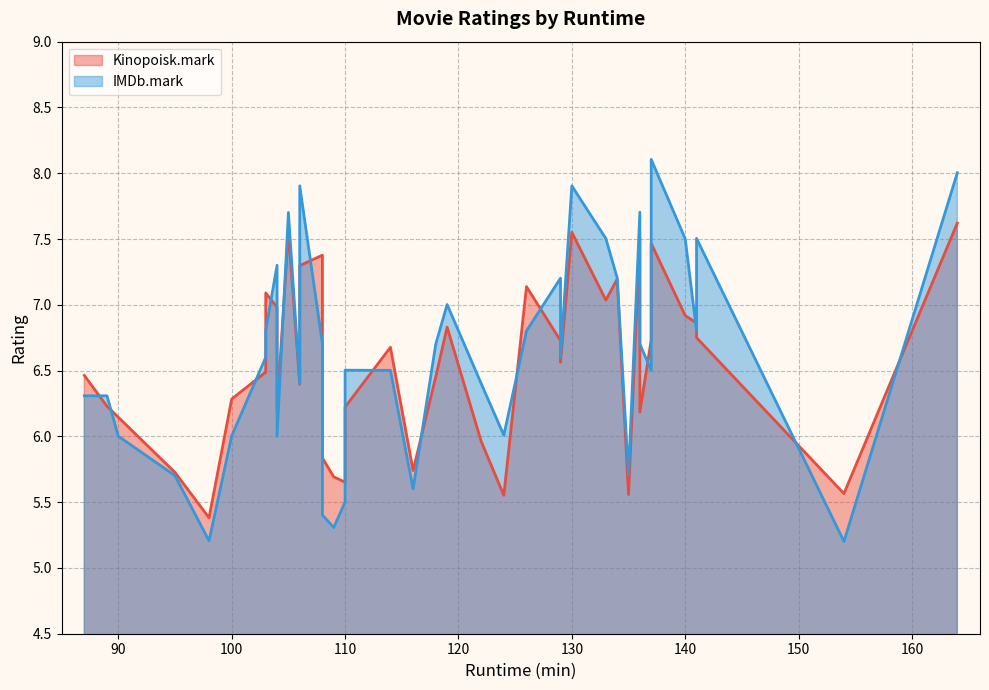

What is the spread (max minus min) of values at 124?

0.5